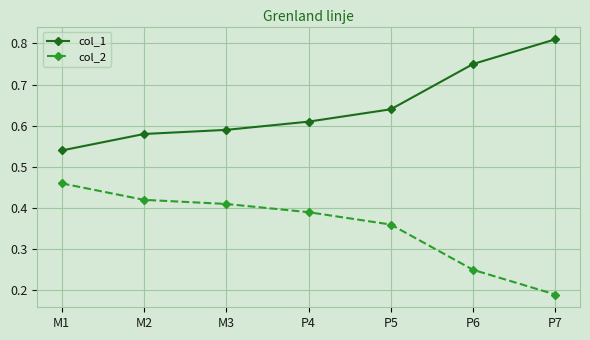

At which label is col_1 closest to 0?

M1